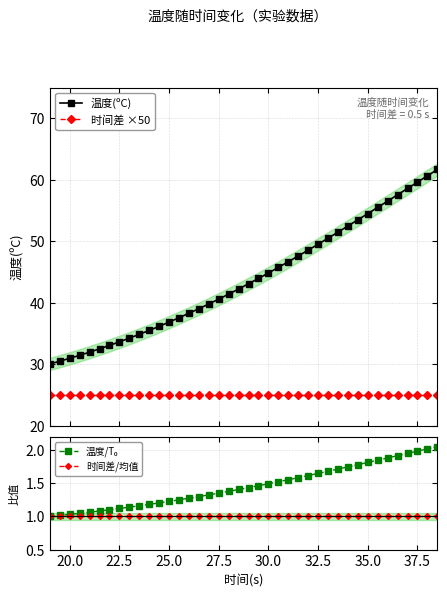

The value of 时间差/均值 at 37.5 is 0.5. True or false?

False